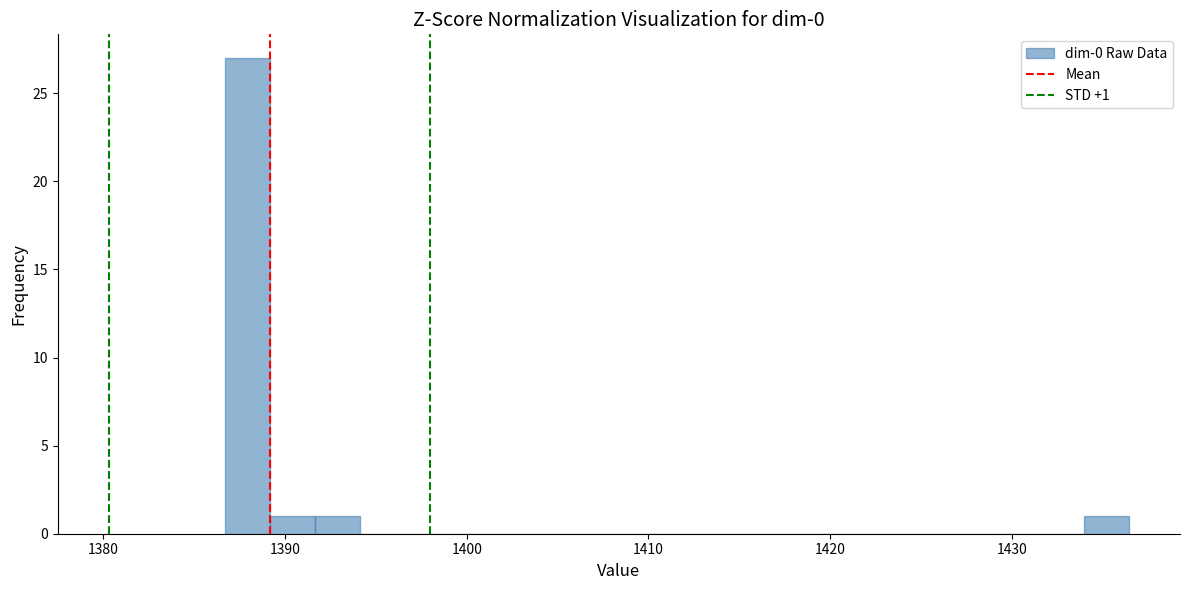

Around what value on the x-axis is the tallest bar? Give the approximate position of its centre, as read against the axis.

1388